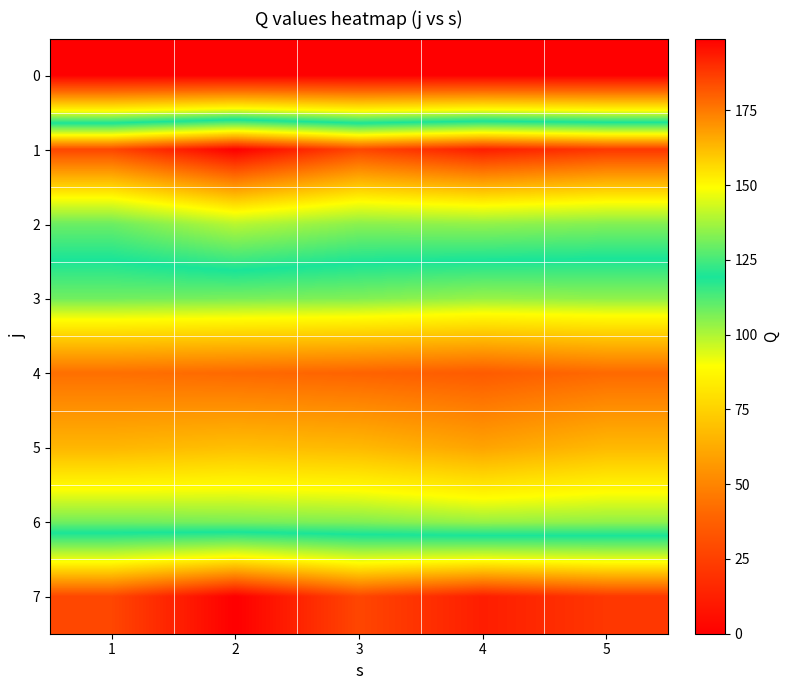

Reading left to right, list all the values displayed in this chart.

0: 1=0	2=0	3=0	4=0	5=0
1: 1=185	2=199	3=185	4=193	5=188
2: 1=130	2=140	3=134	4=135	5=133
3: 1=108	2=107	3=106	4=103	5=104
4: 1=43	2=41	3=39	4=36	5=41
5: 1=66	2=69	3=67	4=60	5=67
6: 1=108	2=107	3=106	4=103	5=104
7: 1=185	2=199	3=185	4=193	5=188